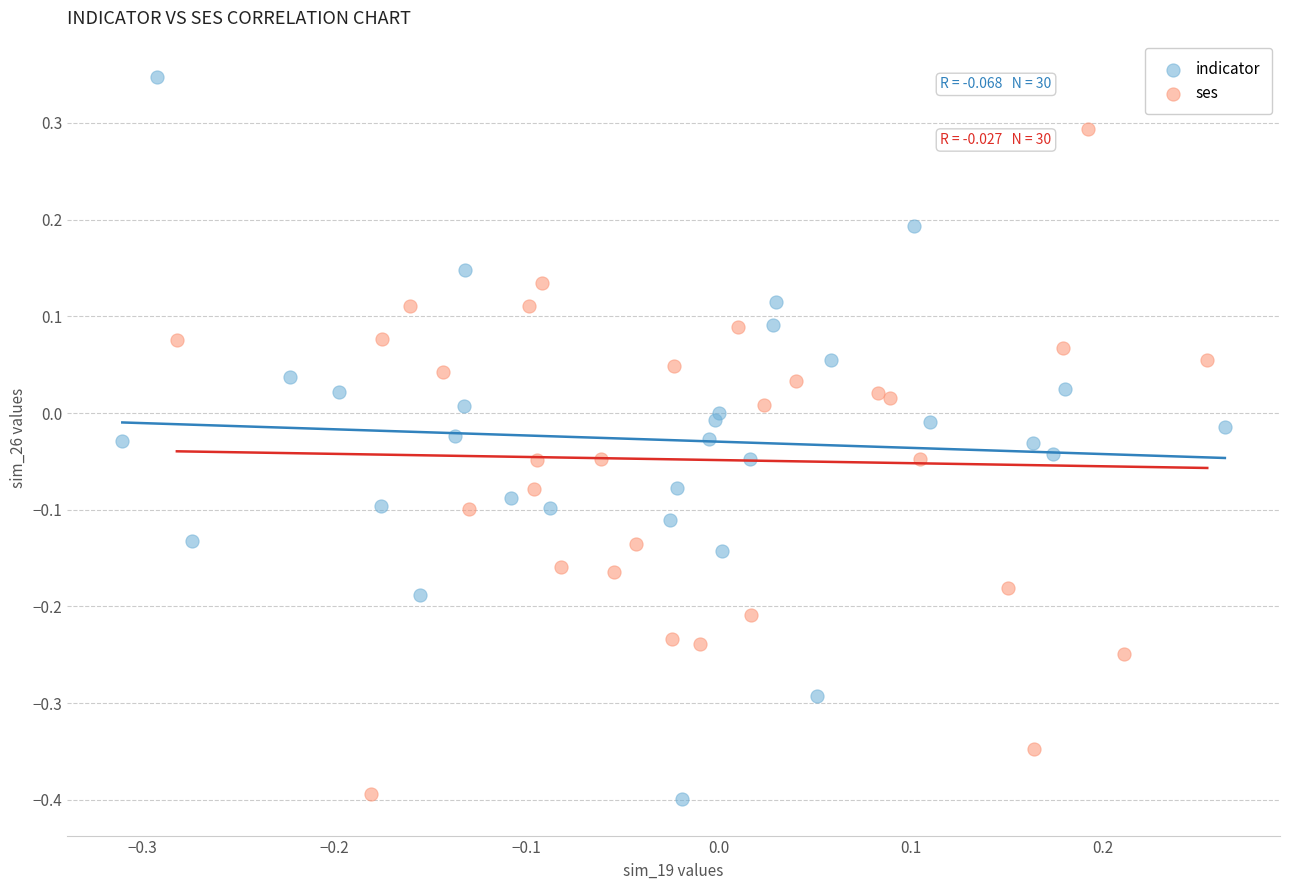

Which series has the largest Y range (max minus min)?

indicator